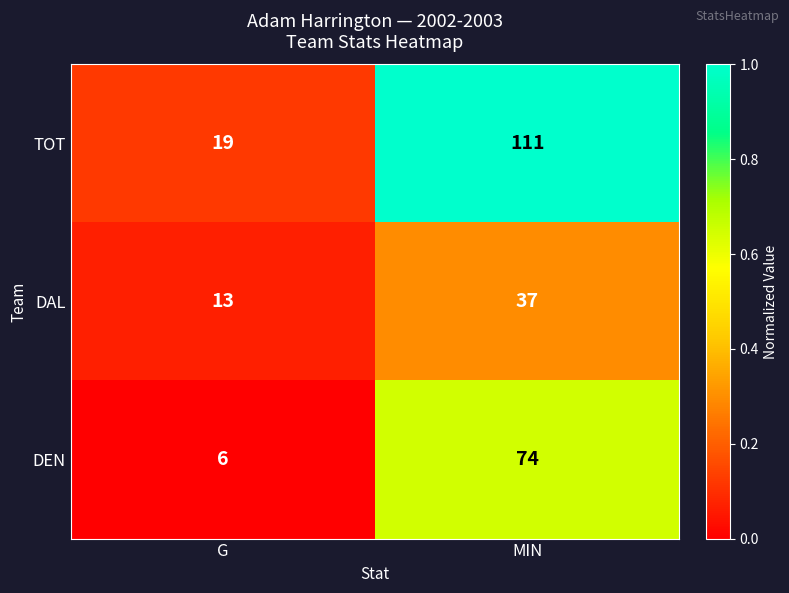

Which category has the lowest value across all series?

G